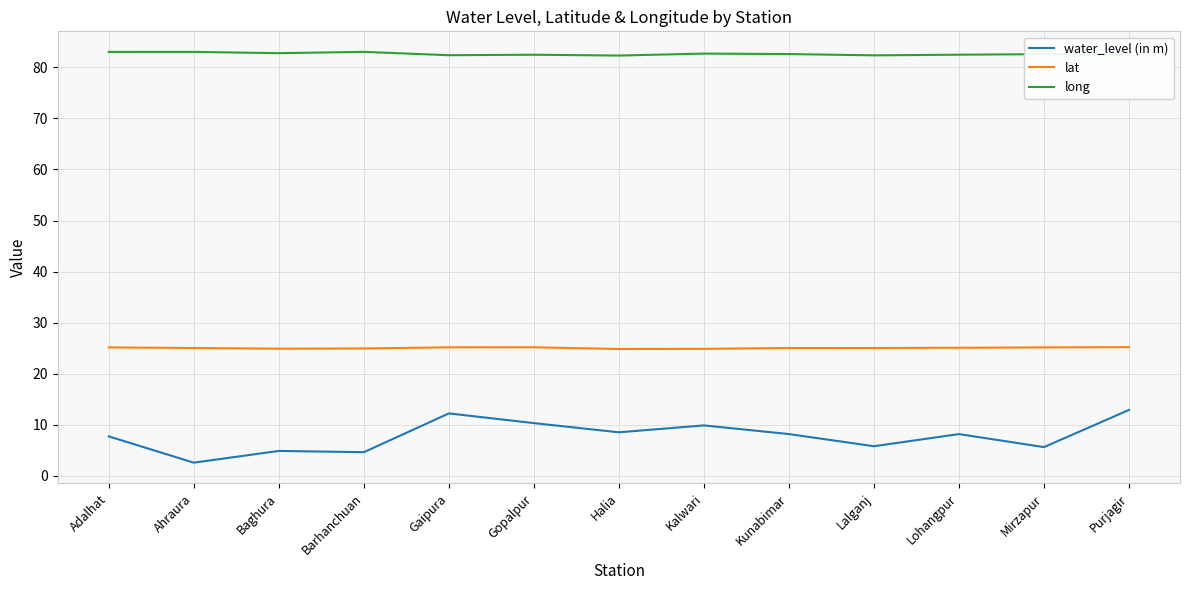

At how many categories does at least one series exceed 67?

13